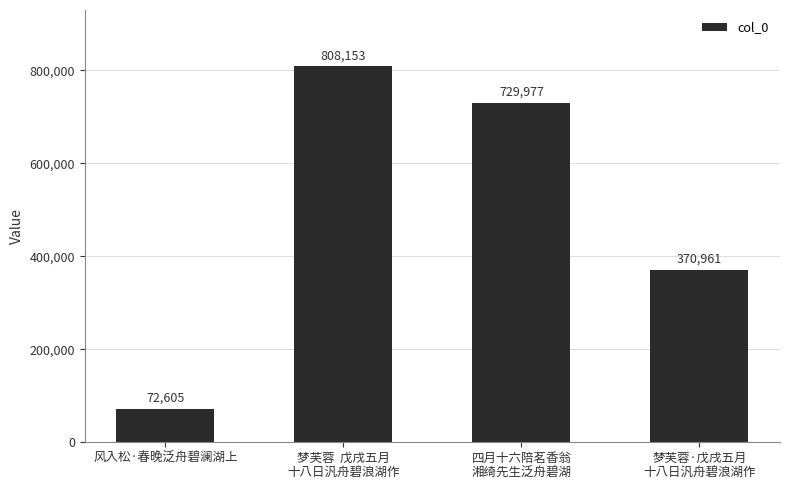

What is the value of the 2nd bar from the left?

808153